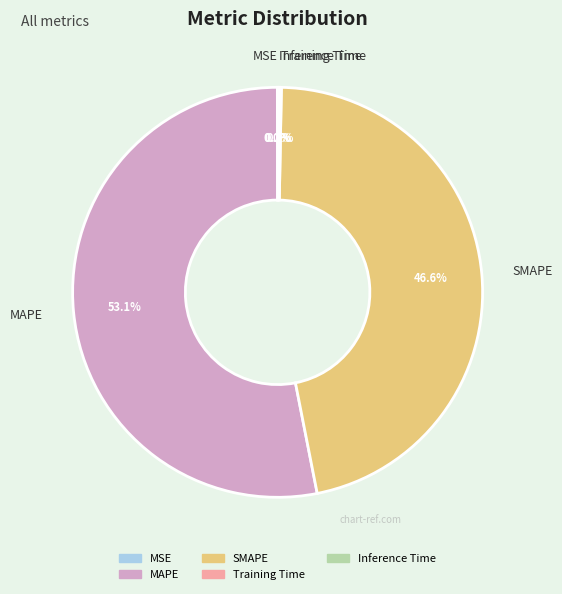

Is there a majority slice in this chart?

Yes